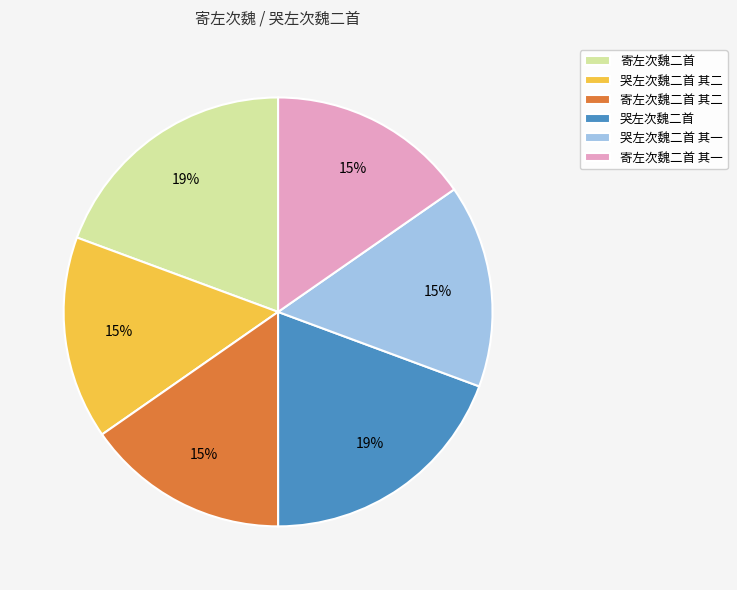

Is the sum of 寄左次魏二首 其二 and 哭左次魏二首 greater than half?

No